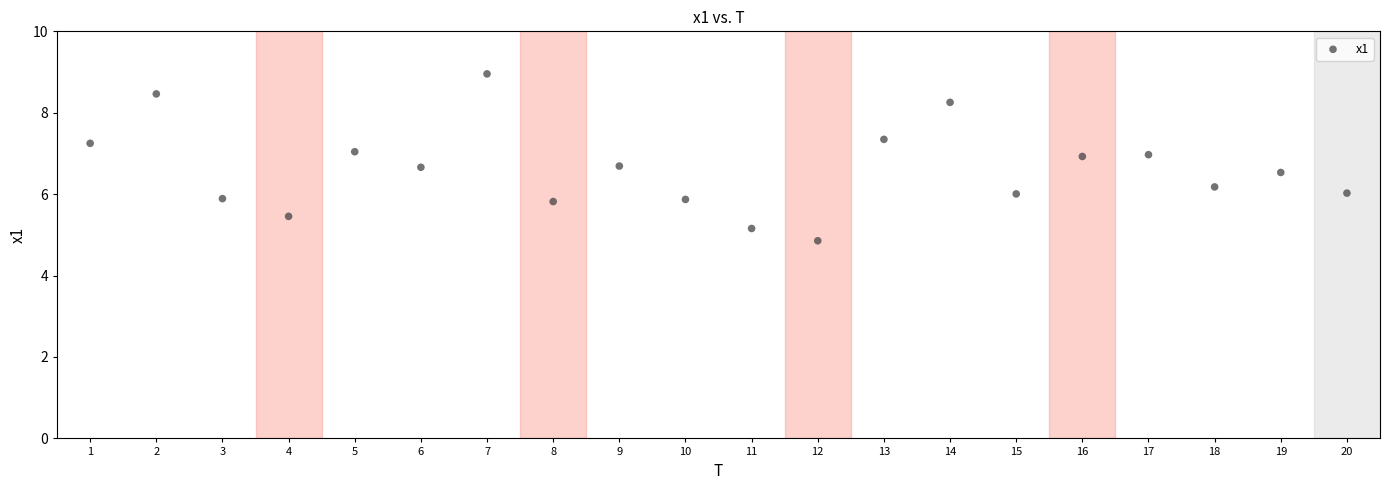

What is the range of Y values (max minus min)?

4.1